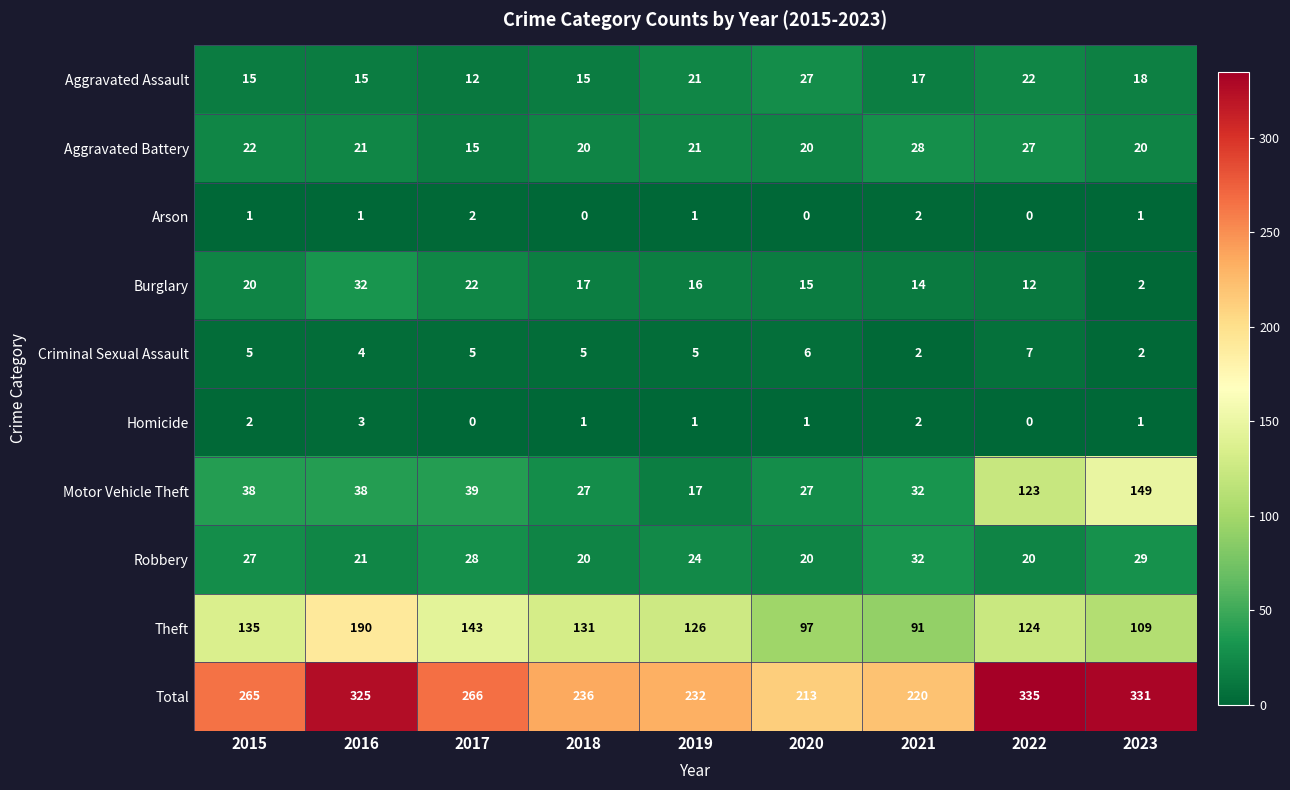

True or false: Total has a value of 236 at 2018.

True